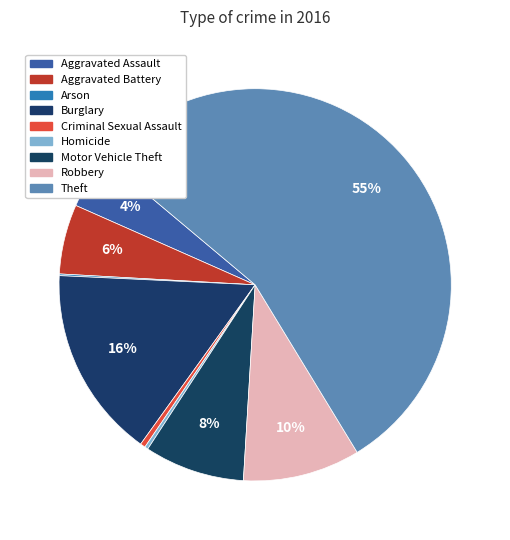

Is there any slice that represents more than half of the pie?

Yes